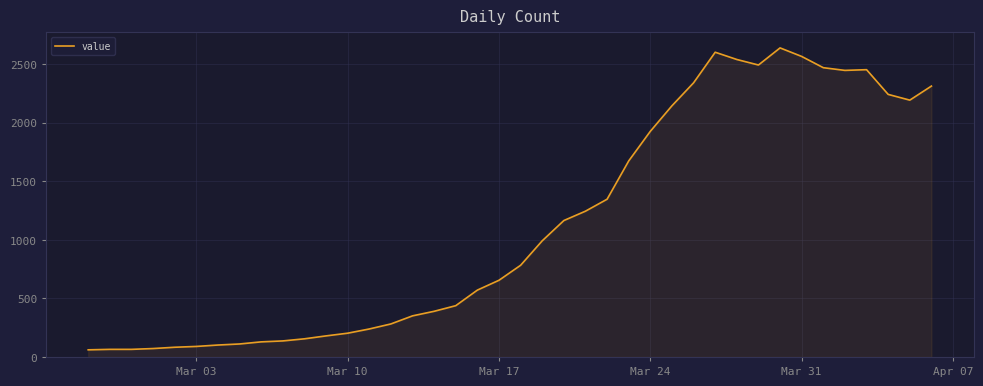

What is the difference between the maximum and minimum values?

2578